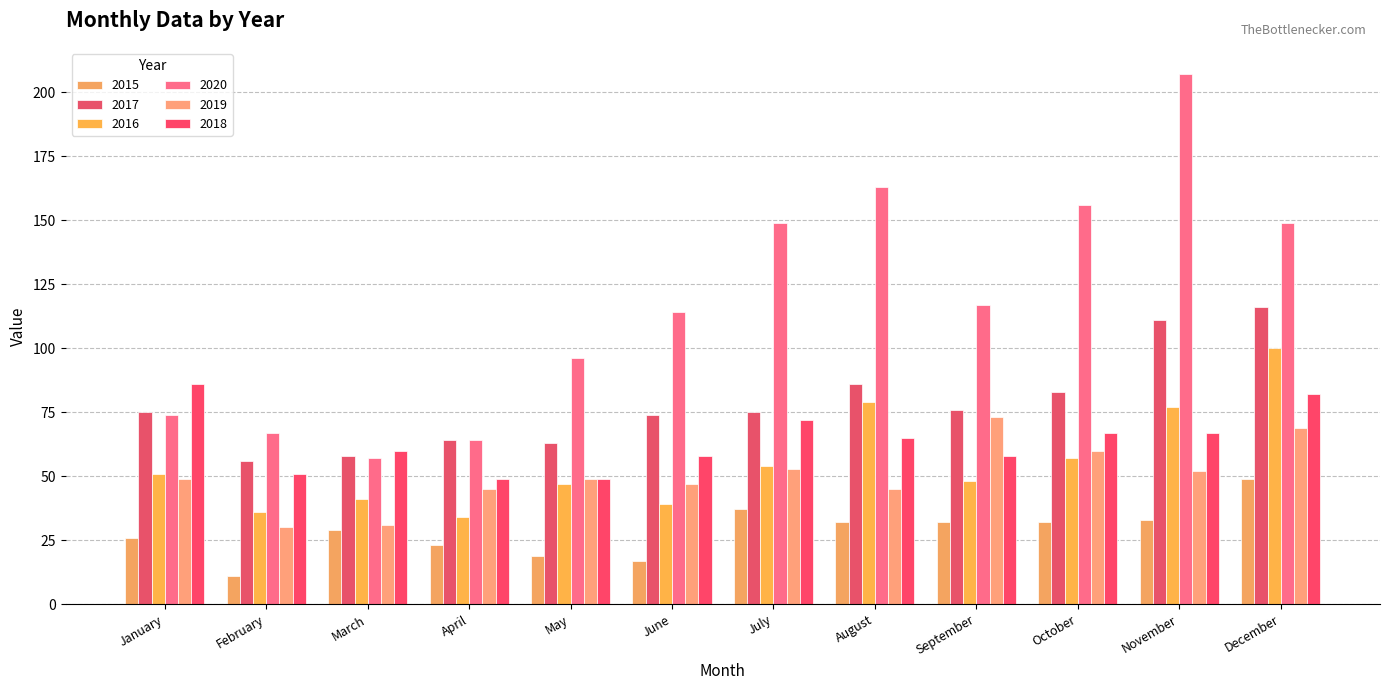

What is the difference between the maximum and second lowest values in the 2016 series?

64